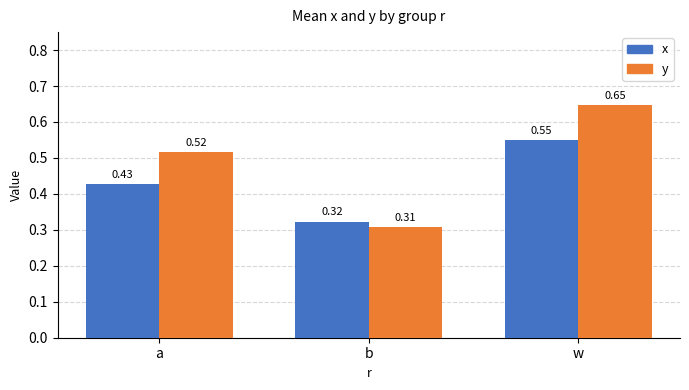

Count the y values in the range 0 to 1.

3